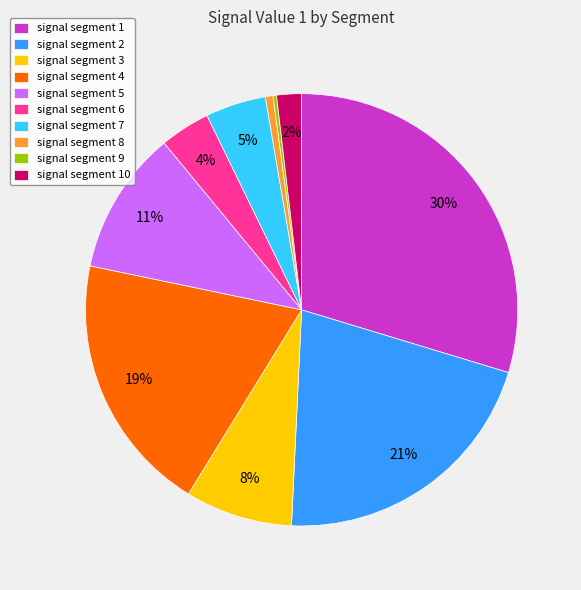

To the nearest percent, what portion does signal segment 8 represent?

1%